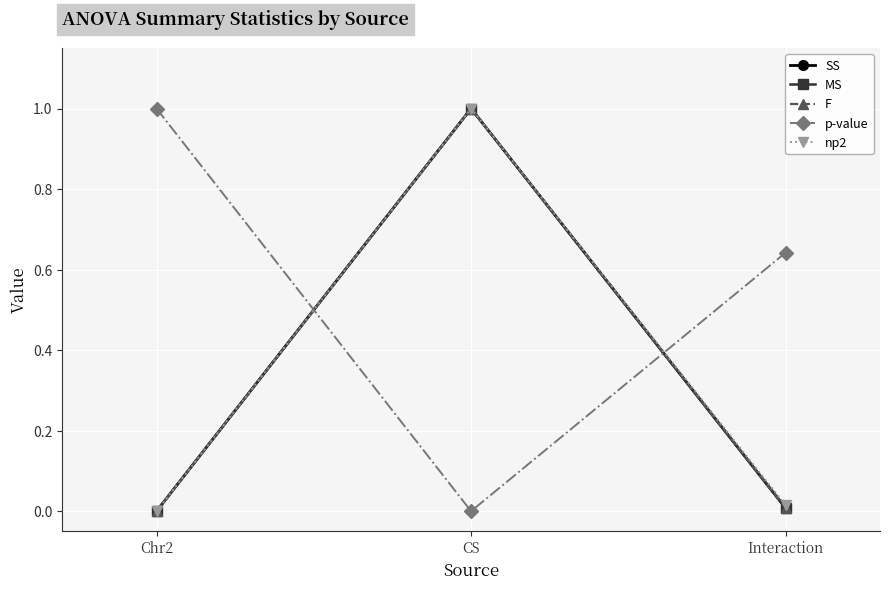

What is the sum of all p-value values?

1.6